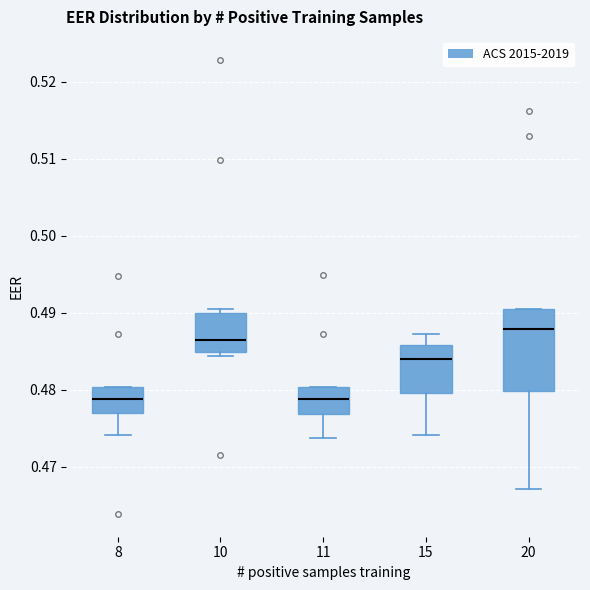

Where does the lower whisker of the box at x = 8 end on the y-axis? The values are not printed on the chart, so give them approximately, as read against the axis.

0.474